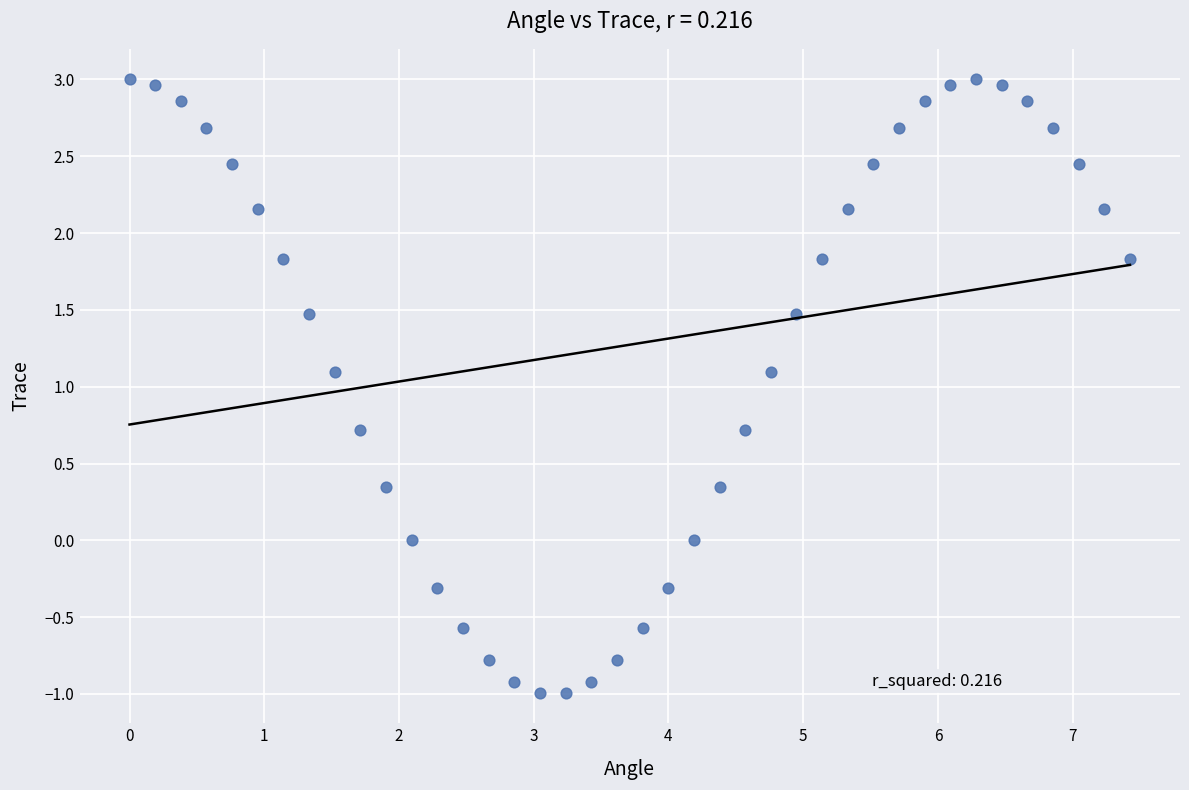

What is the range of X values (max minus min)?

7.4